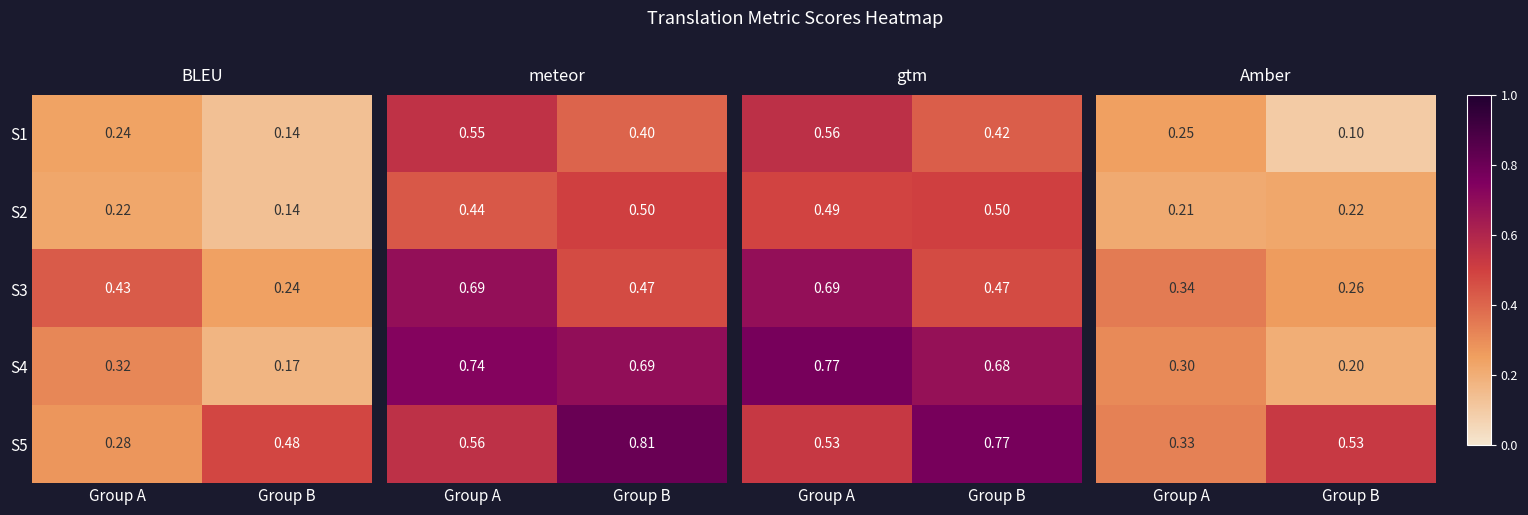

What is the spread (max minus min) of values at Group B?

0.4